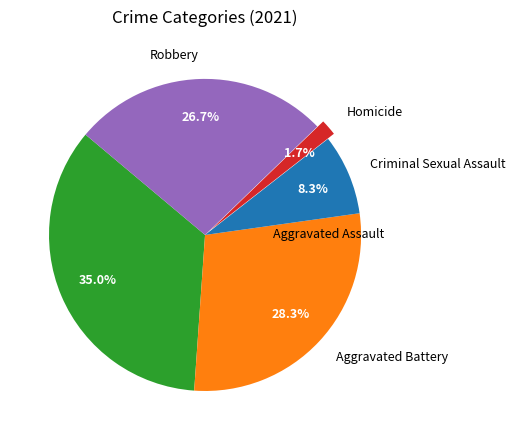

What is the smallest slice in the pie chart?

Homicide